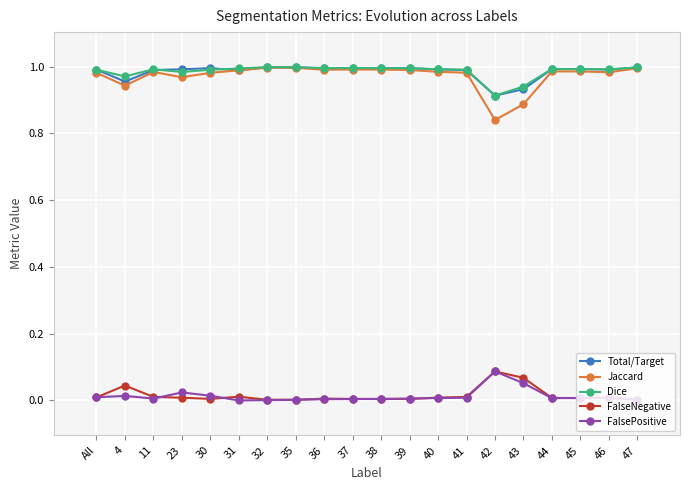

Reading left to right, what are all the values shown in this chart?

Total/Target: All=1.0	4=1.0	11=1.0	23=1.0	30=1.0	31=1.0	32=1.0	35=1.0	36=1.0	37=1.0	38=1.0	39=1.0	40=1.0	41=1.0	42=0.9	43=0.9	44=1.0	45=1.0	46=1.0	47=1.0
Jaccard: All=1.0	4=0.9	11=1.0	23=1.0	30=1.0	31=1.0	32=1.0	35=1.0	36=1.0	37=1.0	38=1.0	39=1.0	40=1.0	41=1.0	42=0.8	43=0.9	44=1.0	45=1.0	46=1.0	47=1.0
Dice: All=1.0	4=1.0	11=1.0	23=1.0	30=1.0	31=1.0	32=1.0	35=1.0	36=1.0	37=1.0	38=1.0	39=1.0	40=1.0	41=1.0	42=0.9	43=0.9	44=1.0	45=1.0	46=1.0	47=1.0
FalseNegative: All=0.0	4=0.0	11=0.0	23=0.0	30=0.0	31=0.0	32=0.0	35=0.0	36=0.0	37=0.0	38=0.0	39=0.0	40=0.0	41=0.0	42=0.1	43=0.1	44=0.0	45=0.0	46=0.0	47=0.0
FalsePositive: All=0.0	4=0.0	11=0.0	23=0.0	30=0.0	31=0.0	32=0.0	35=0.0	36=0.0	37=0.0	38=0.0	39=0.0	40=0.0	41=0.0	42=0.1	43=0.1	44=0.0	45=0.0	46=0.0	47=0.0